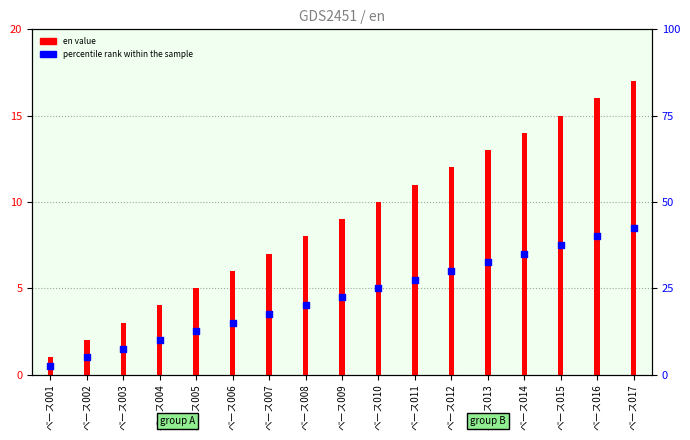

At how many categories does at least one series exceed 12?

5